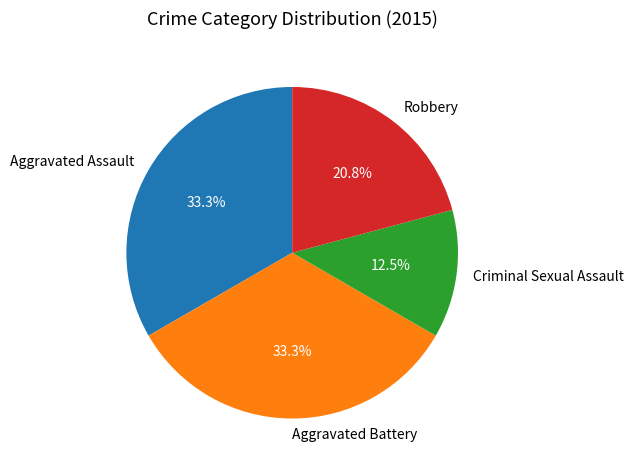

Approximately how many times larger is the value at Robbery compared to Aggravated Battery?

0.6